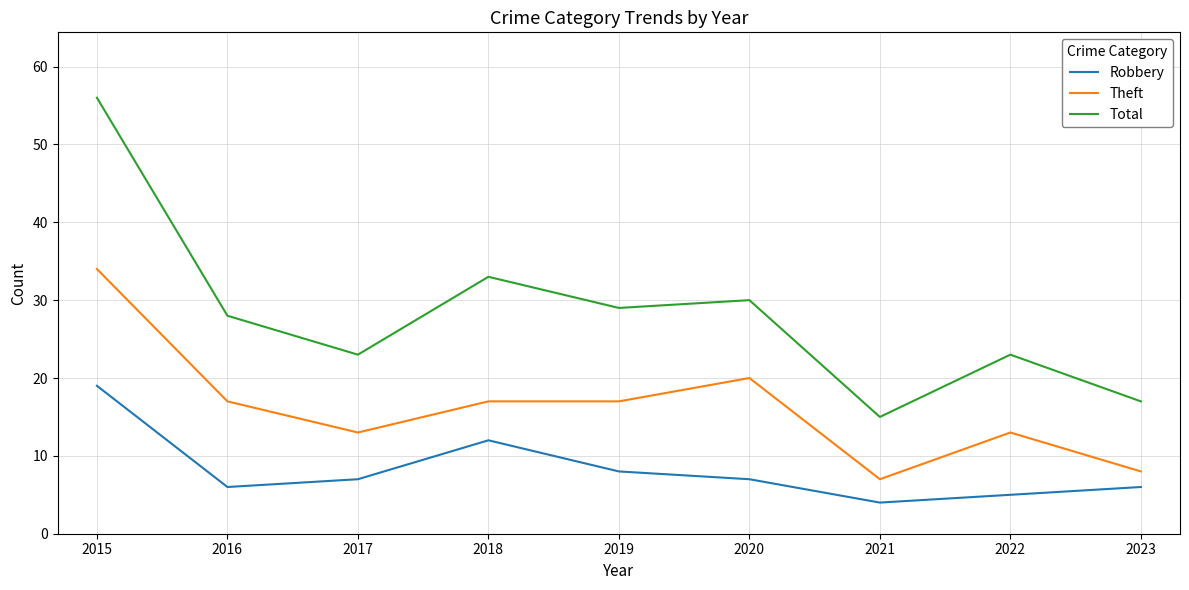

True or false: Total and Robbery cross at least once.

False